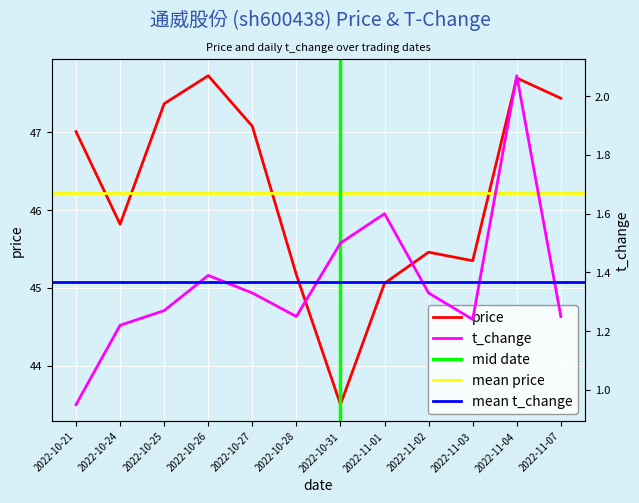

How many lines are shown in the chart?

2